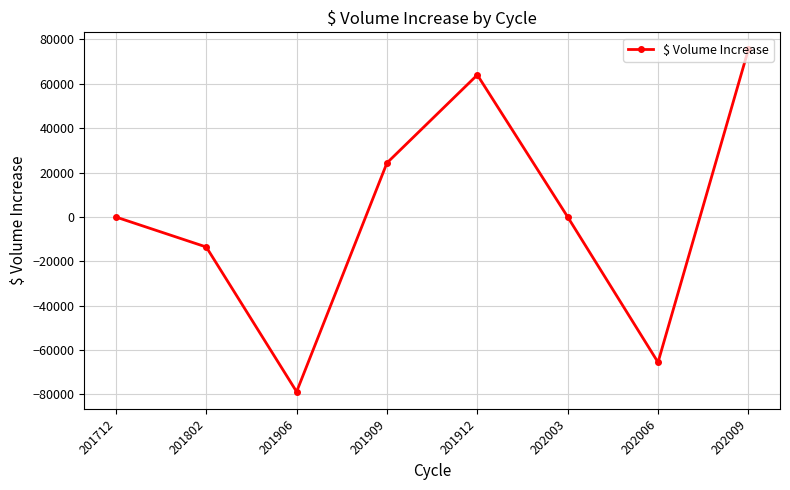

What value does the data have at 201712?

-41.4